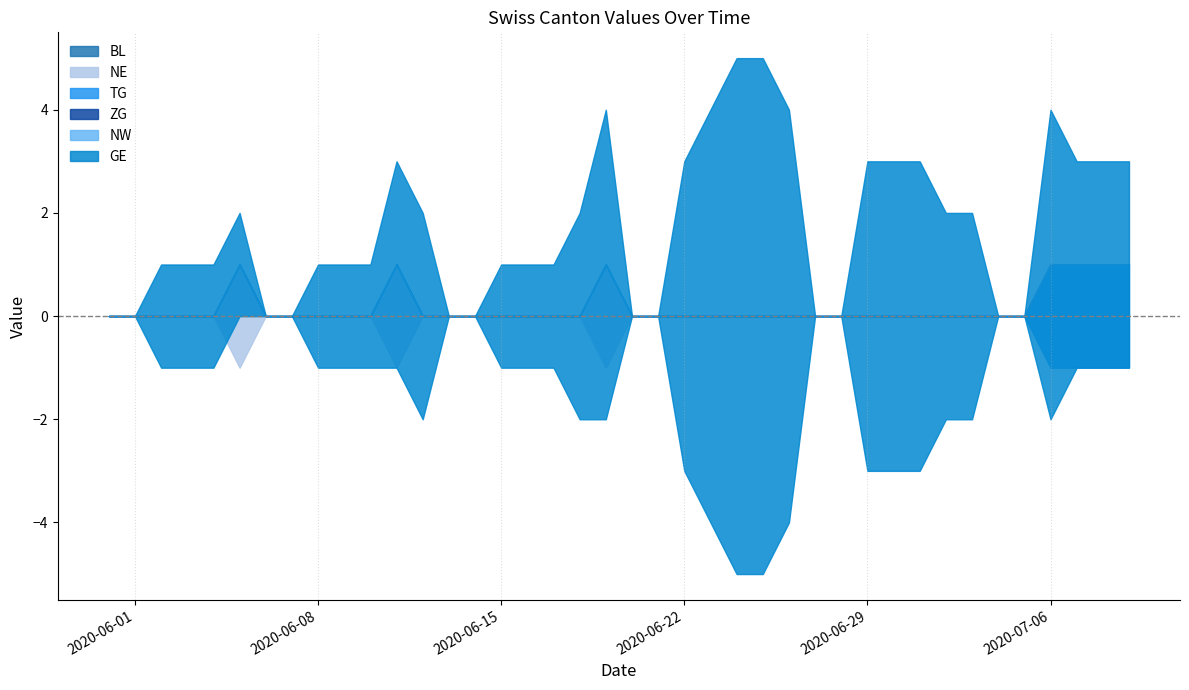

Which series has the largest total across all categories?

GE